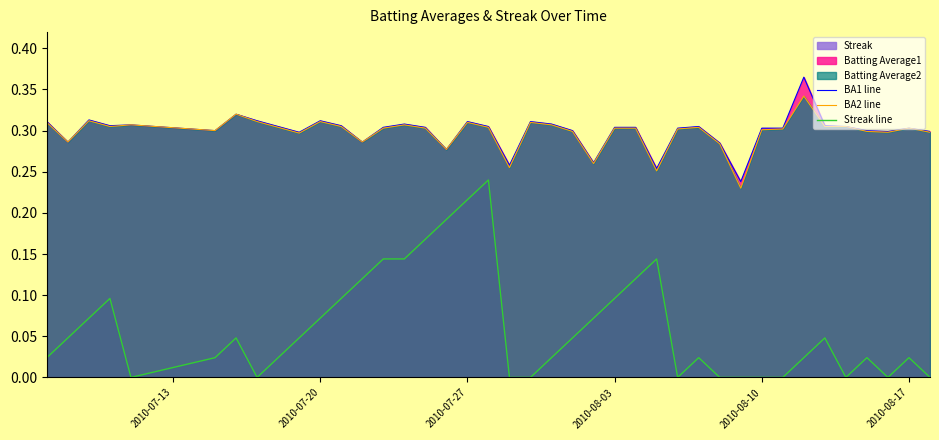

True or false: Streak line and BA1 line intersect in this chart.

False